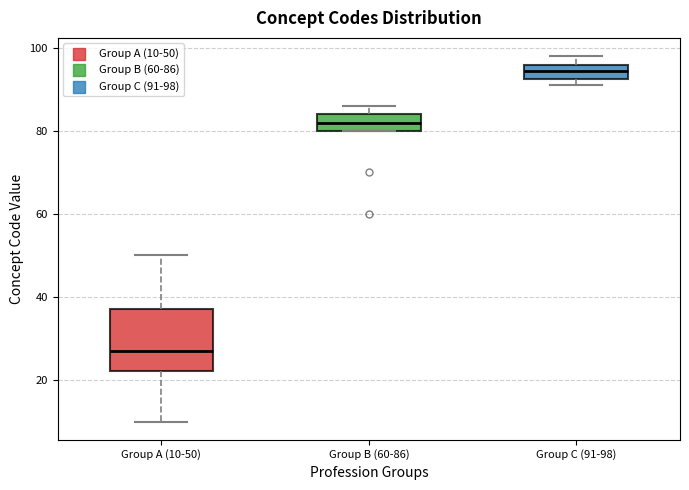

Comparing the boxes themselves (not the whiskers), which one is the tallest?

Group A (10-50)